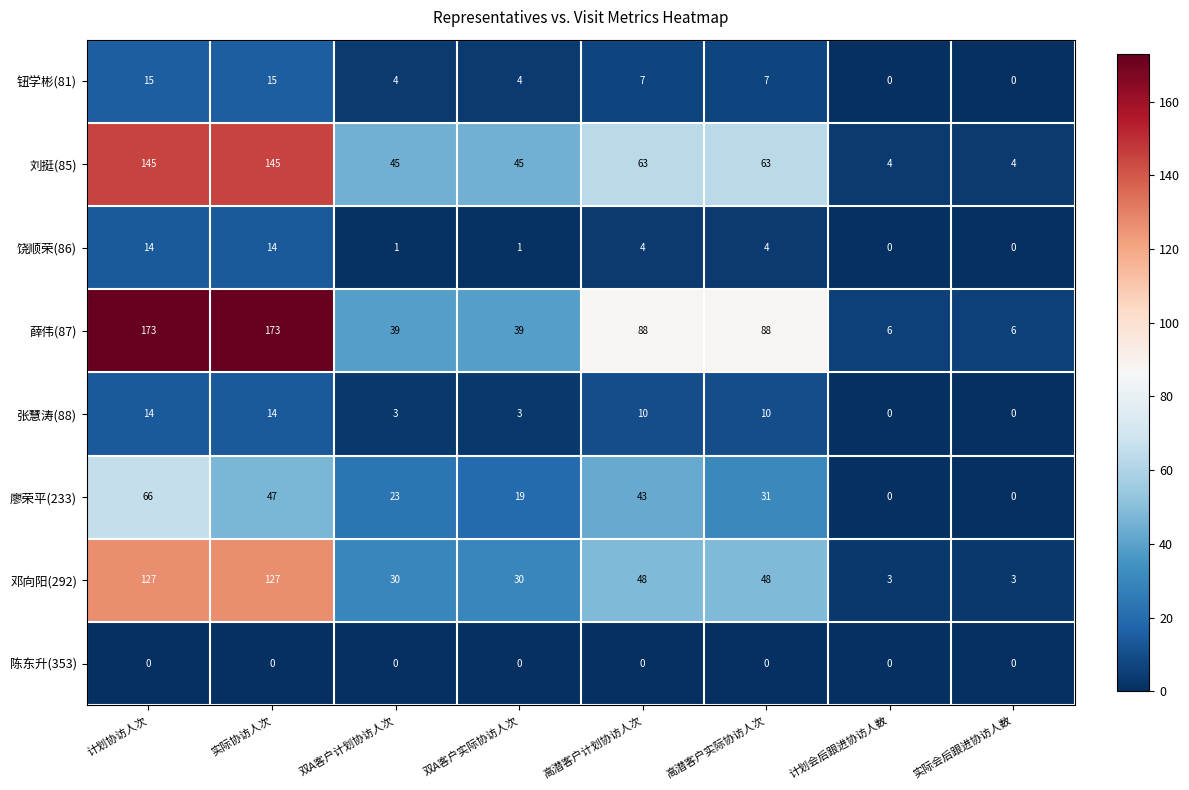

Which series changed the most between 实际协访人次 and 高潜客户实际协访人次?

薛伟(87)